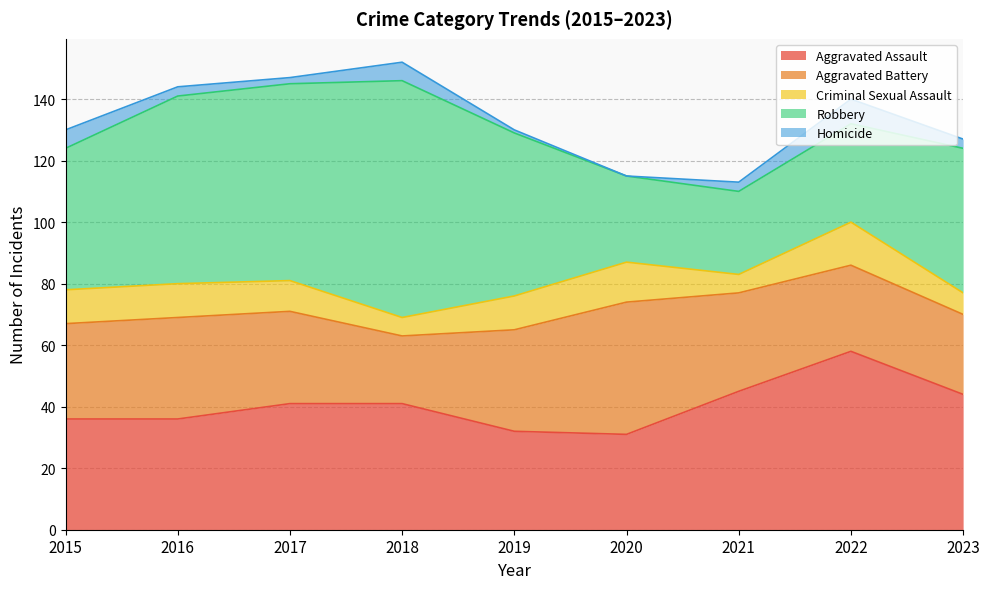

At which label is Criminal Sexual Assault closest to 10?

2017